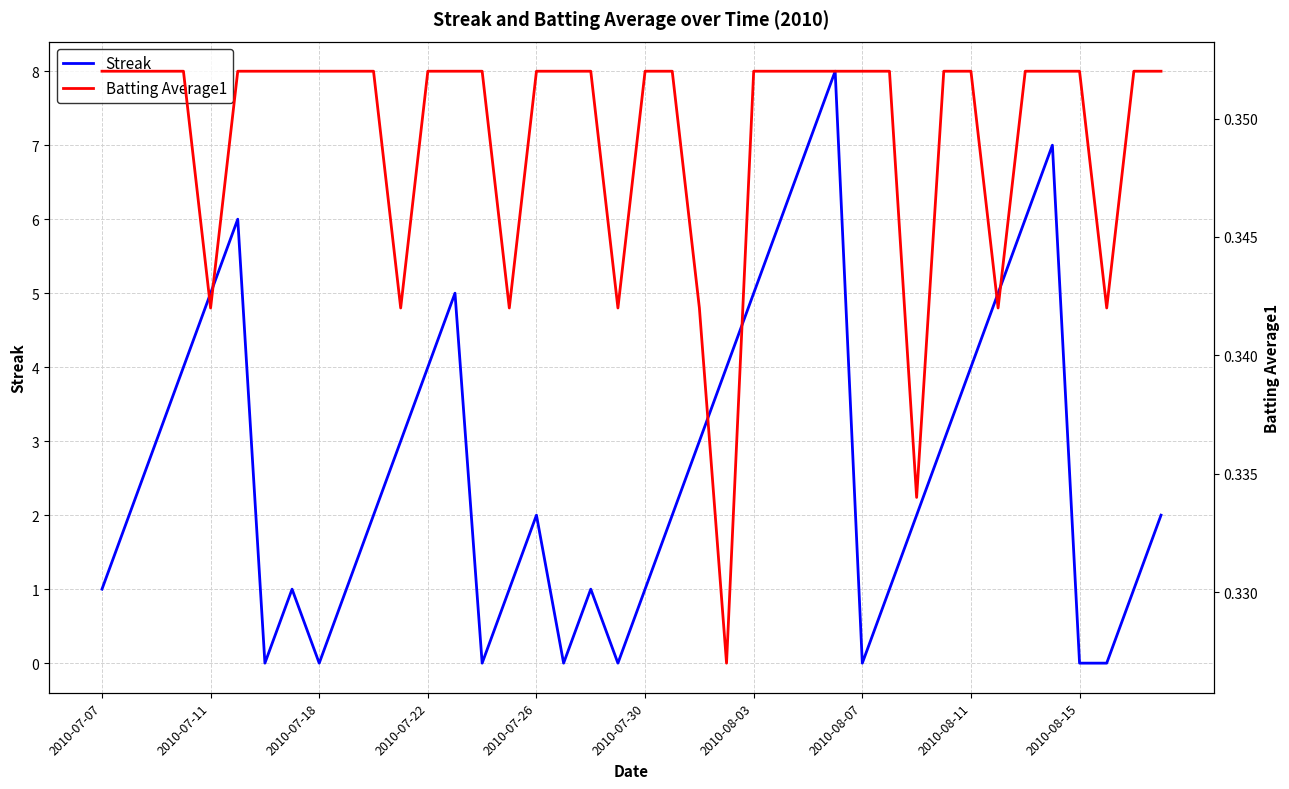

What is the lowest value of the Batting Average1 series?

0.3